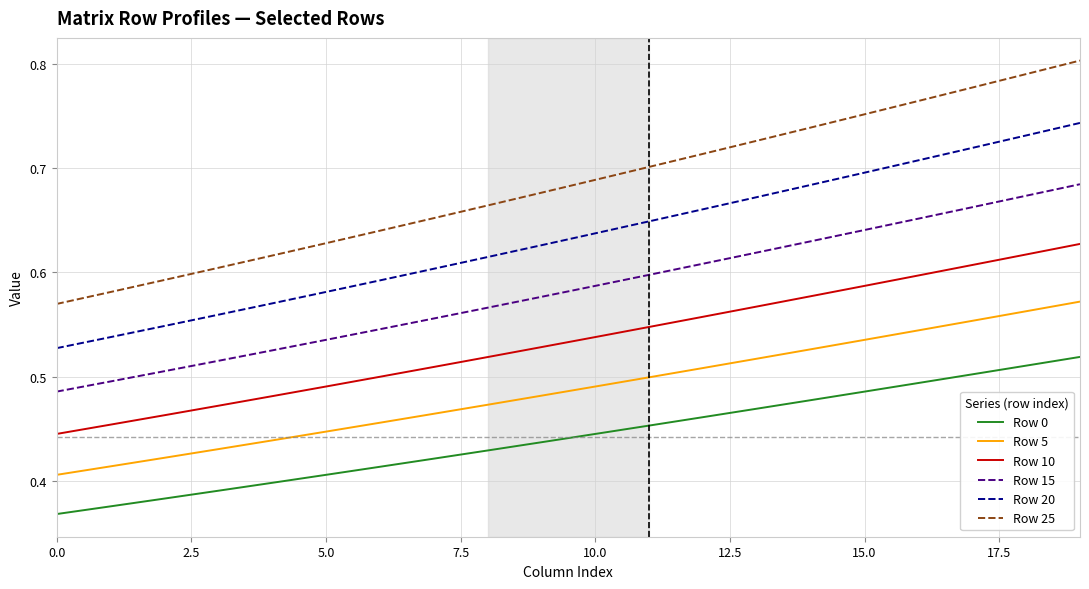

Which series has the largest range (max minus min)?

Row 25